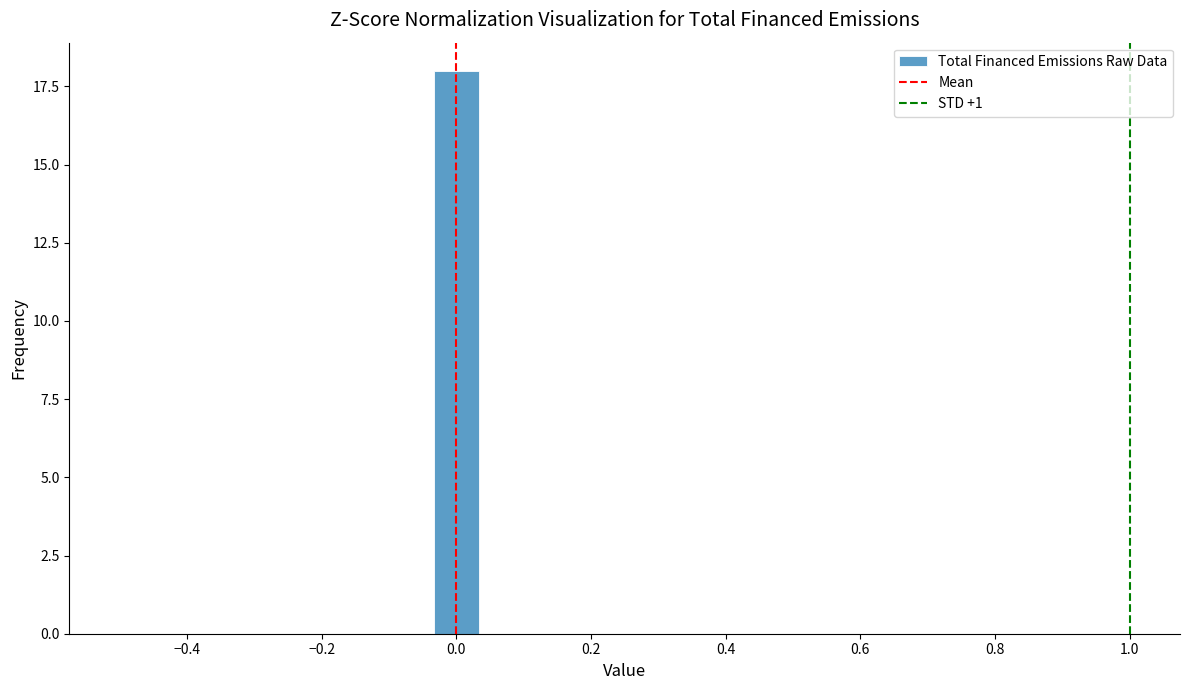

Read against the x-axis, roughly where is the centre of the tallest bar?

0.00